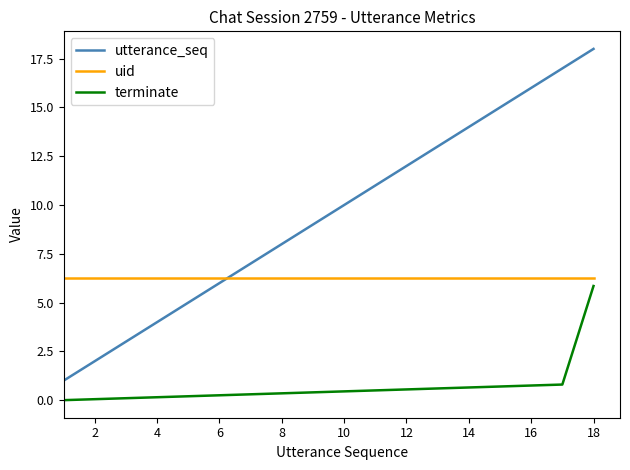

Which series has the largest range (max minus min)?

utterance_seq